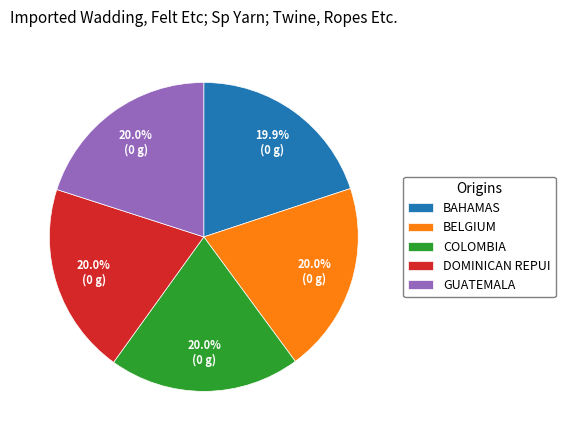

Is there a majority slice in this chart?

No